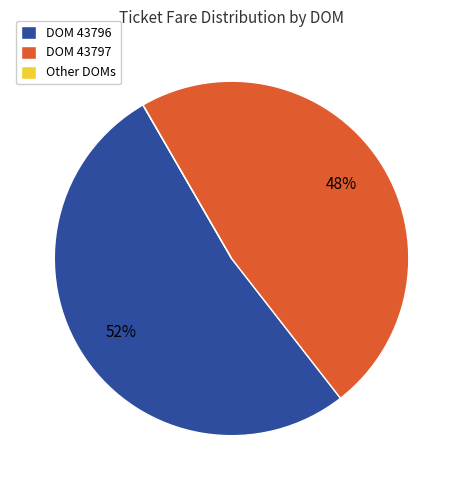

To the nearest percent, what portion does DOM 43797 represent?

48%